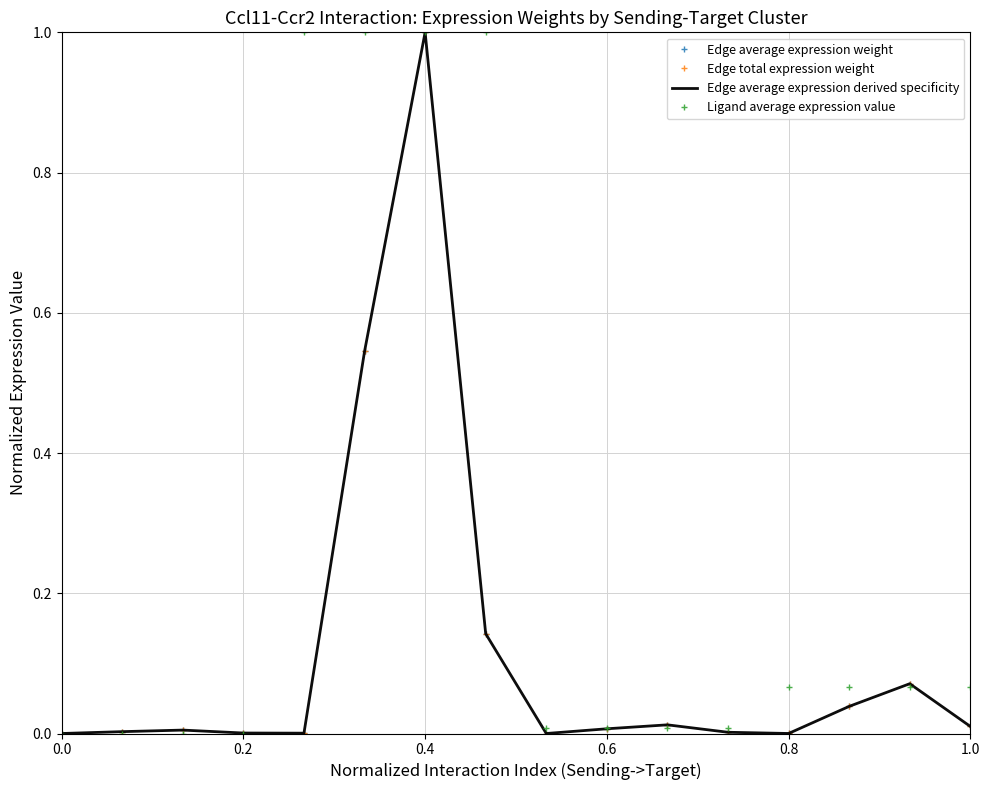

Reading left to right, transcribe all the data shown in this chart.

Edge average expression weight: 0.0	0.0	0.0	0.0	0.0	0.5	1.0	0.1	0.0	0.0	0.0	0.0	0.0	0.0	0.1	0.0
Edge total expression weight: 0.0	0.0	0.0	0.0	0.0	0.5	1.0	0.1	0.0	0.0	0.0	0.0	0.0	0.0	0.1	0.0
Edge average expression derived specificity: 0.0	0.0	0.0	0.0	0.0	0.5	1.0	0.1	0.0	0.0	0.0	0.0	0.0	0.0	0.1	0.0
Ligand average expression value: 0.0	0.0	0.0	0.0	1.0	1.0	1.0	1.0	0.0	0.0	0.0	0.0	0.1	0.1	0.1	0.1